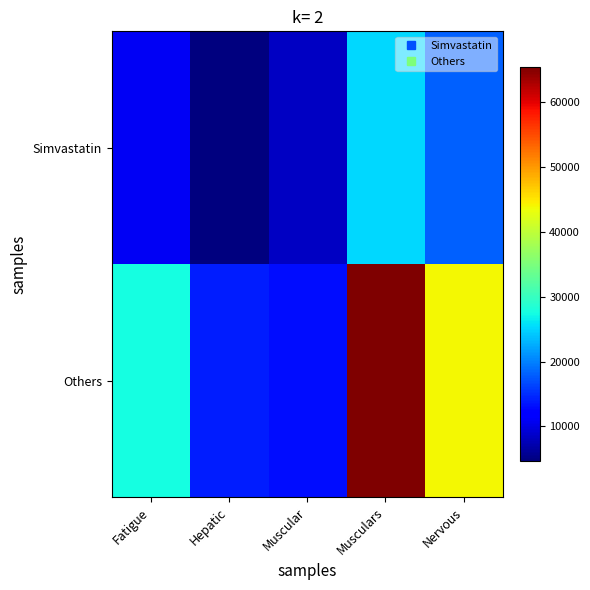

Rank the series by their average value, from highest to lowest.

Others, Simvastatin